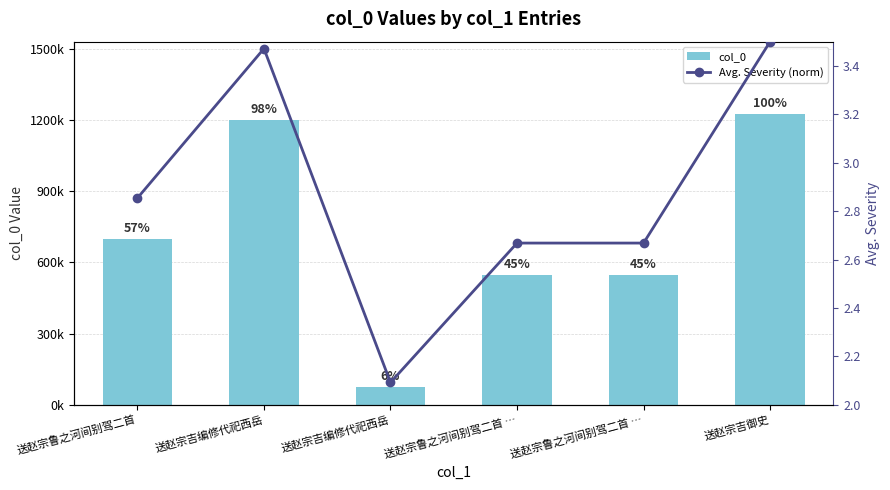

What is the sum of all Avg. Severity (norm) values?

17.3